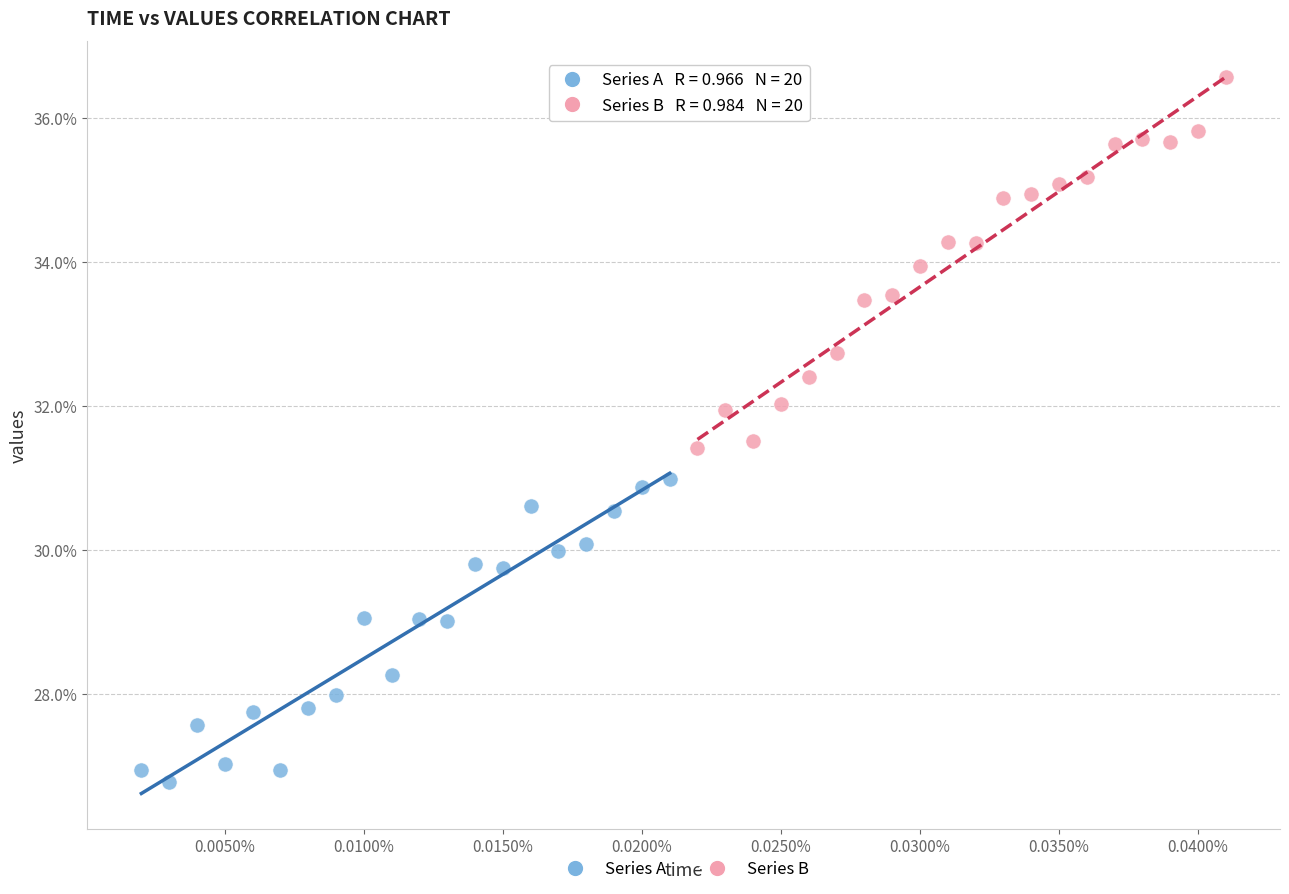

What are all the series names shown in the legend?

Series A, Series B